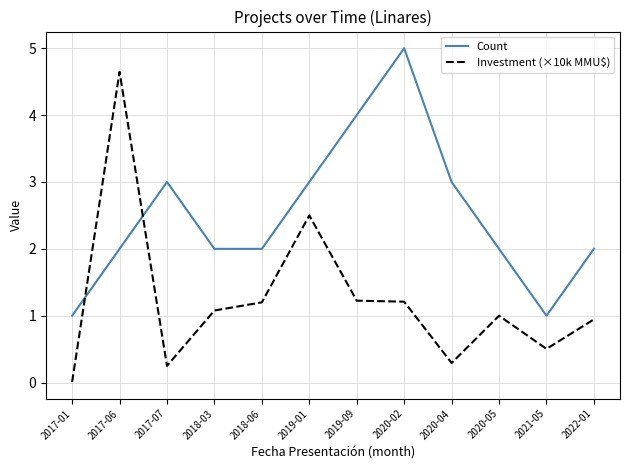

What is the difference between the Count values at 2017-07 and 2018-03?

1.0